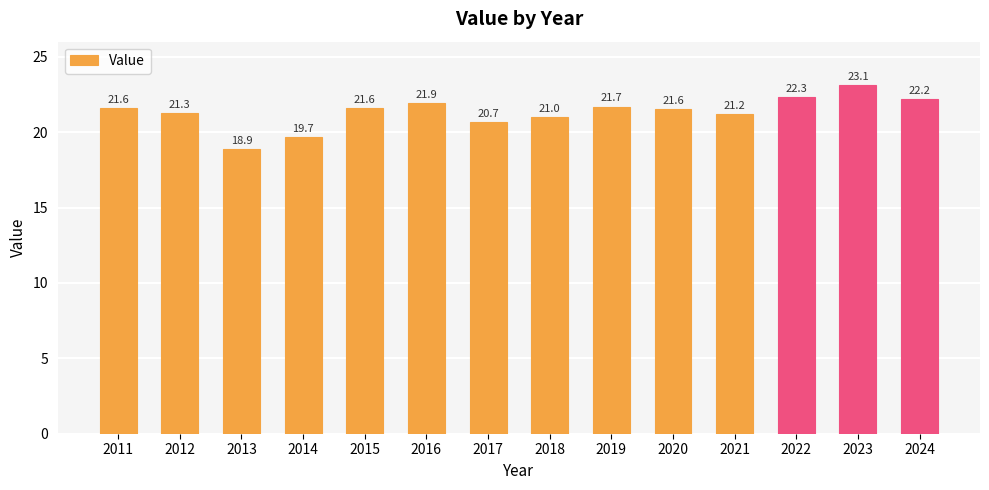

True or false: the data shows 19.7 at 2014.

True